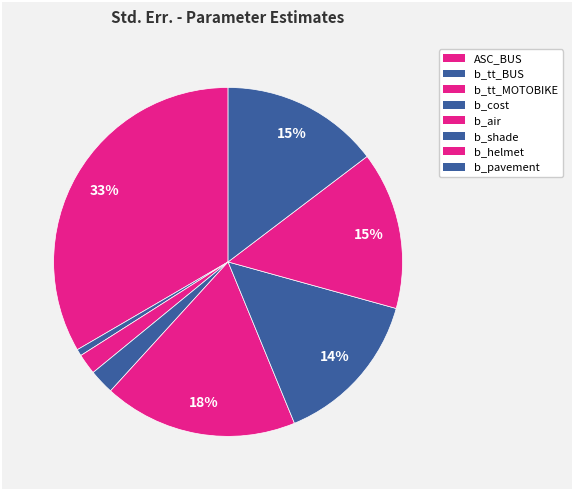

Is the sum of b_cost and b_air greater than half?

No